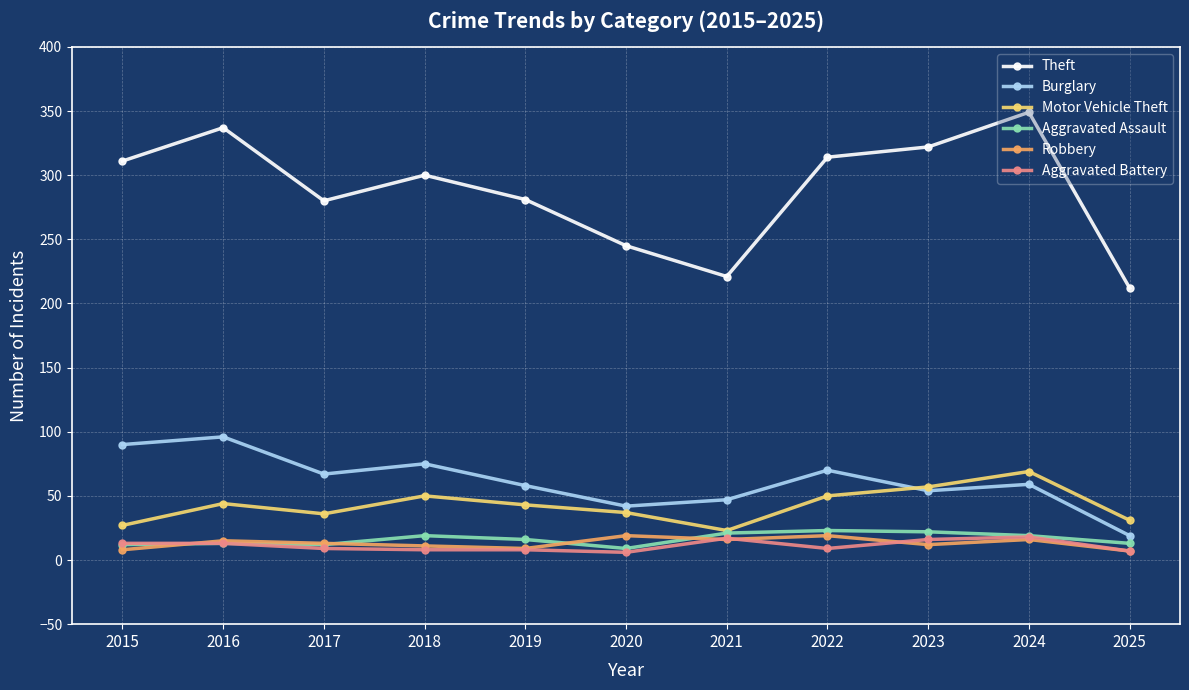

Is this an area chart (filled region under the line)?

No